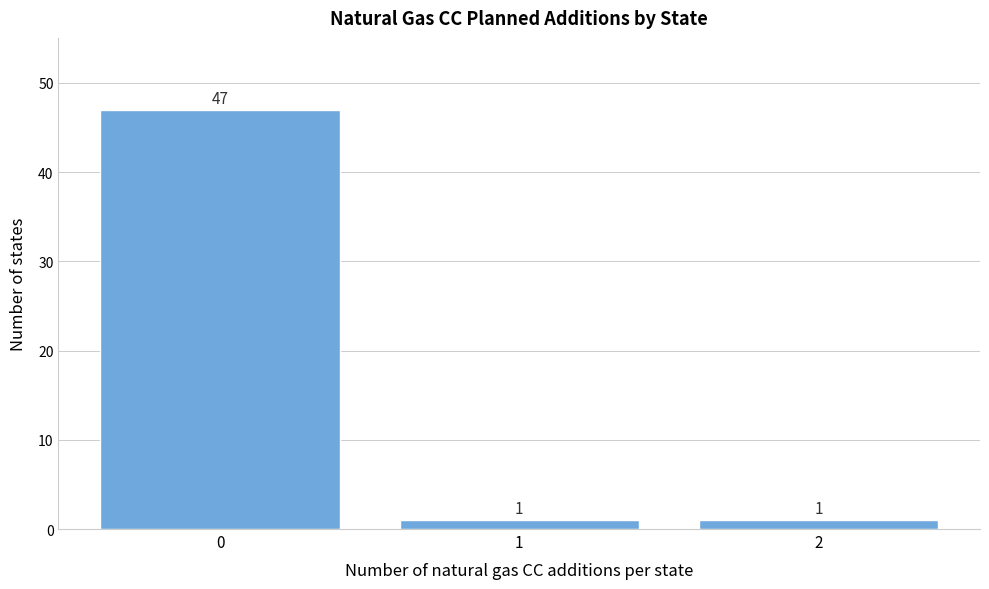

What is the height of the bar covering 1.5 to 2.5 on the x-axis?

1